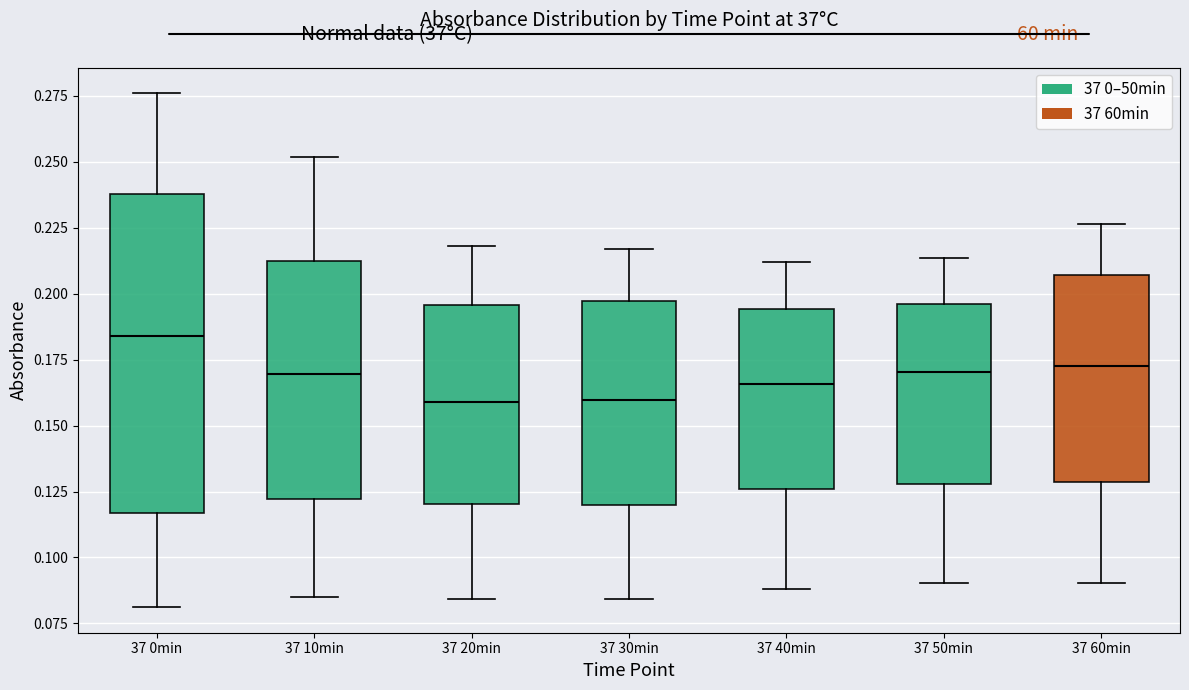

Reading left to right, read every box against the y-axis: the position of its median line, the range the box covers, and the ends of its whiskers. The values are not printed on the chart, so give them approximately, as read against the axis.

37 0min: median 0.185, box 0.115 to 0.240, whiskers 0.080 to 0.275
37 10min: median 0.170, box 0.120 to 0.215, whiskers 0.085 to 0.250
37 20min: median 0.160, box 0.120 to 0.195, whiskers 0.085 to 0.220
37 30min: median 0.160, box 0.120 to 0.195, whiskers 0.085 to 0.215
37 40min: median 0.165, box 0.125 to 0.195, whiskers 0.090 to 0.210
37 50min: median 0.170, box 0.130 to 0.195, whiskers 0.090 to 0.215
37 60min: median 0.175, box 0.130 to 0.205, whiskers 0.090 to 0.225